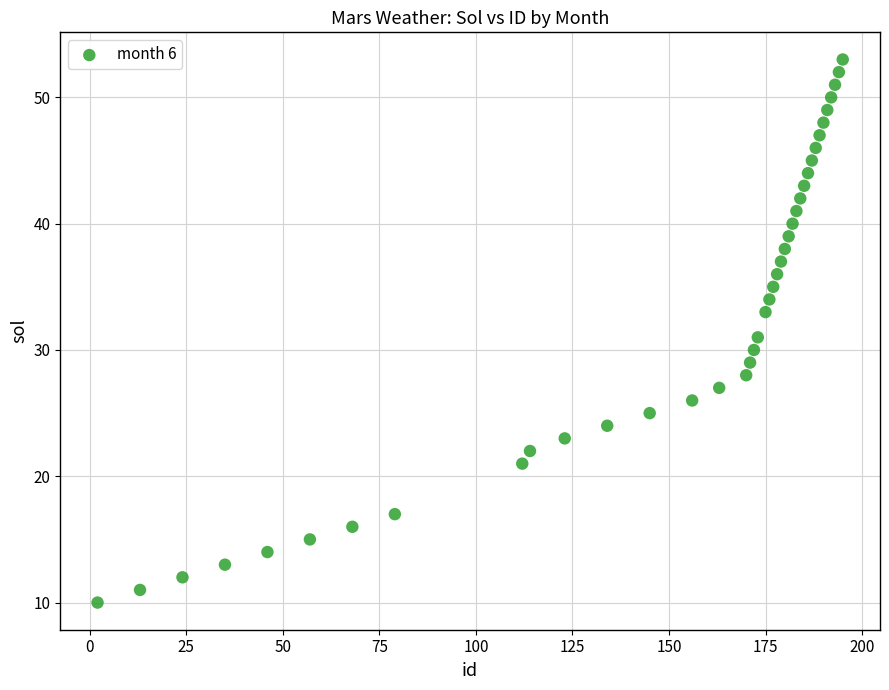

What is the range of X values (max minus min)?

193